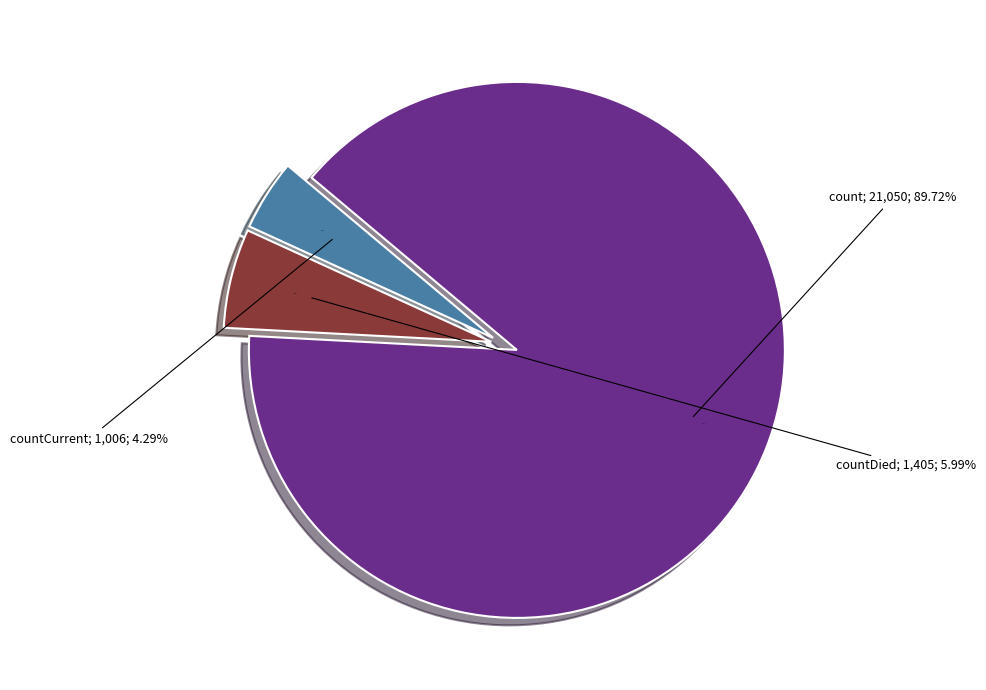

To the nearest percent, what is the average slice percentage?

33%